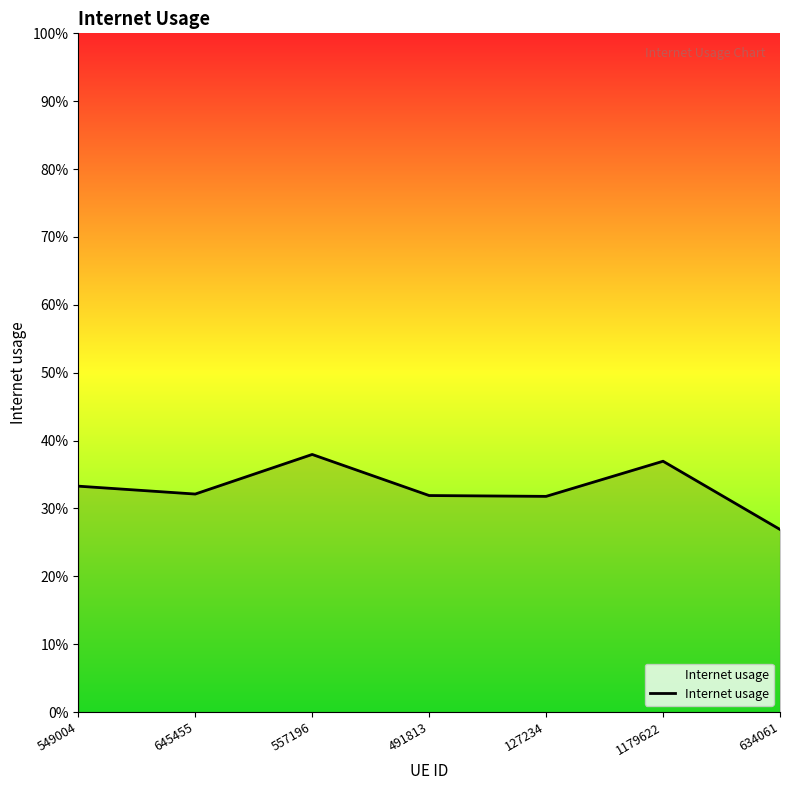

What is the sum of all values?

2.3